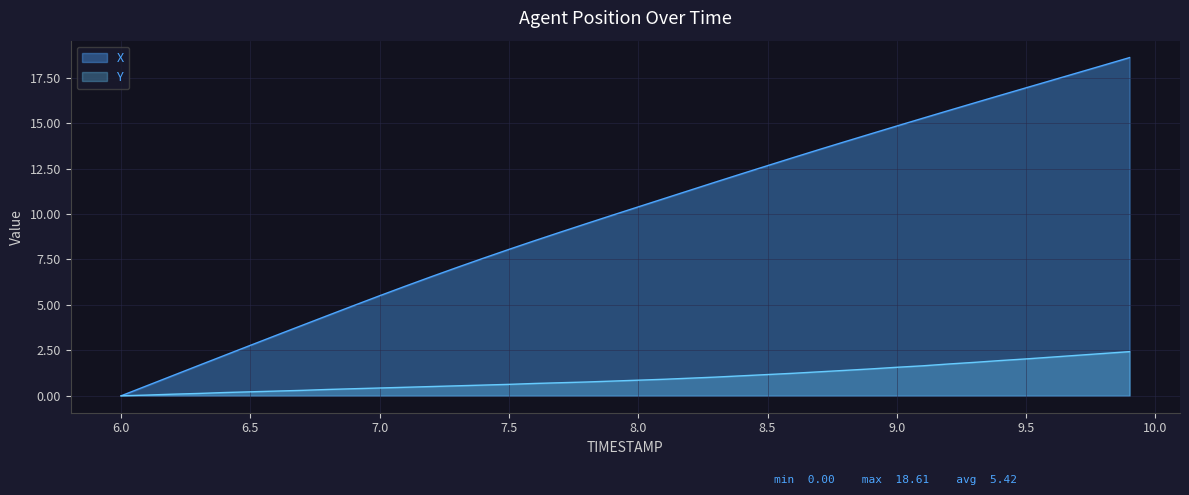

Reading left to right, transcribe all the data shown in this chart.

X: 0.0	0.6	1.1	1.7	2.2	2.8	3.3	3.9	4.4	5.0	5.5	6.0	6.6	7.1	7.6	8.1	8.5	9.0	9.5	9.9	10.4	10.9	11.3	11.8	12.2	12.7	13.1	13.5	14.0	14.4	14.8	15.3	15.7	16.1	16.5	16.9	17.4	17.8	18.2	18.6
Y: 0.0	0.0	0.1	0.1	0.2	0.2	0.3	0.3	0.4	0.4	0.4	0.5	0.5	0.6	0.6	0.6	0.7	0.7	0.8	0.8	0.9	0.9	1.0	1.0	1.1	1.2	1.2	1.3	1.4	1.5	1.6	1.7	1.8	1.8	1.9	2.0	2.1	2.2	2.3	2.4